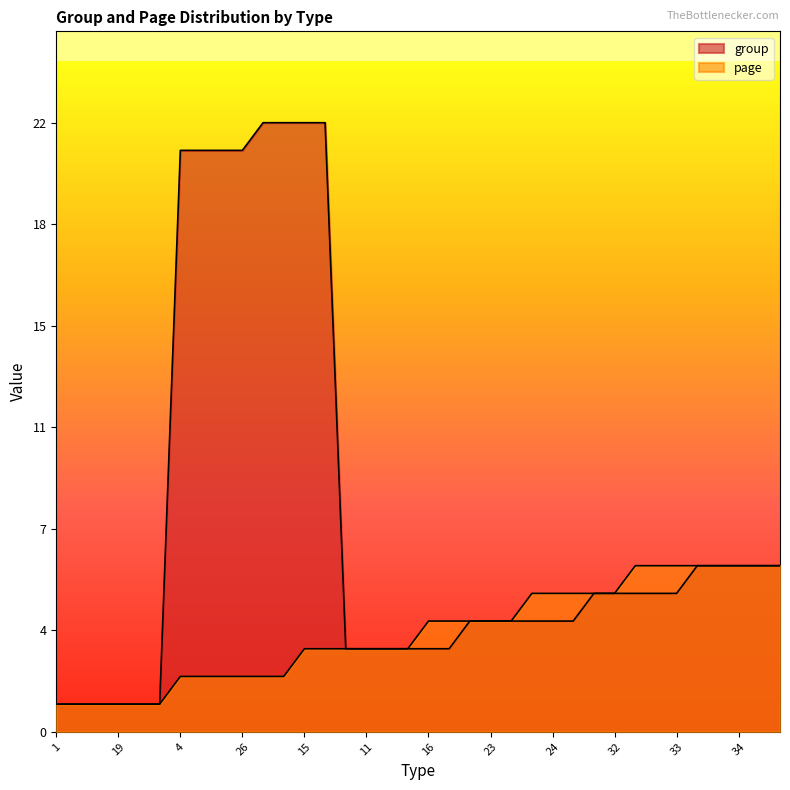

Rank the series by their maximum value, from lowest to highest.

page, group